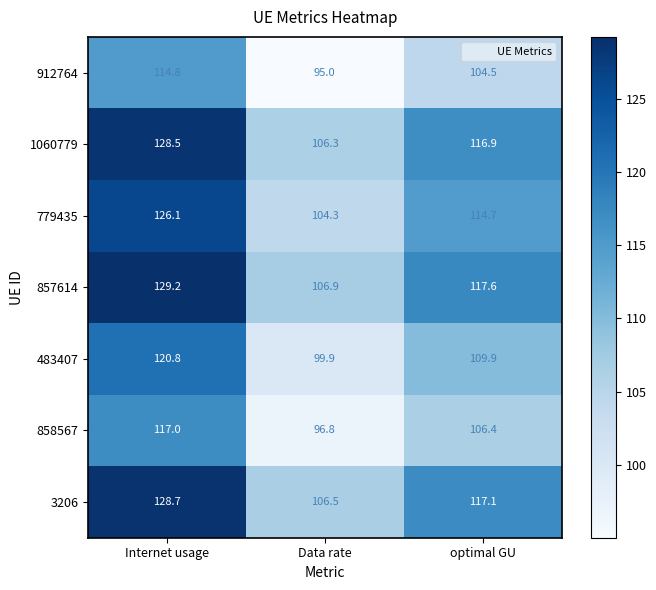

Where does the 858567 series first go above 106?

Internet usage